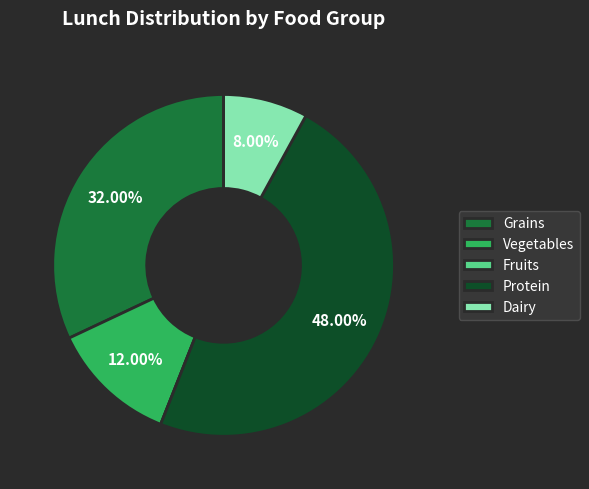

Is there any slice that represents more than half of the pie?

No